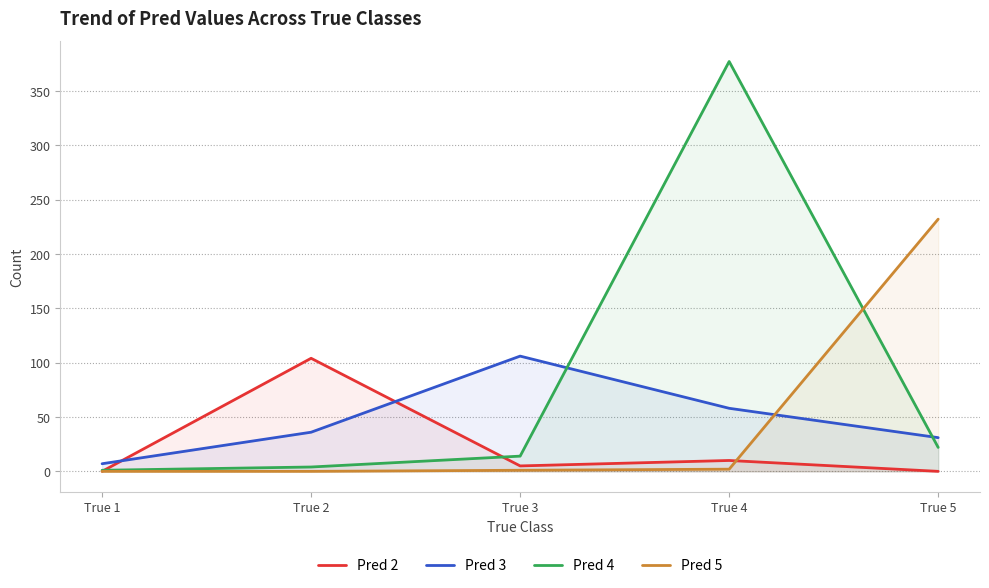

Which has a higher value, True 4 or True 2?

True 2